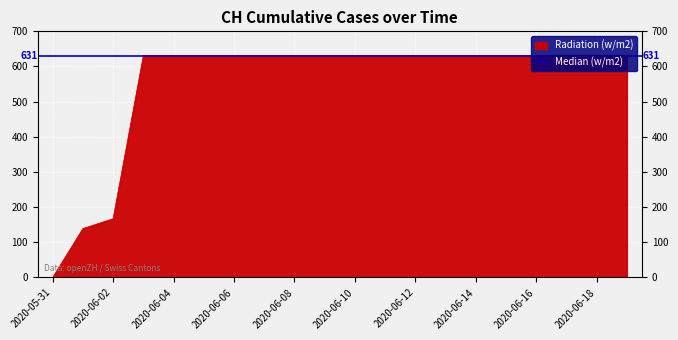

Which label corresponds to the smallest value in the chart?

2020-05-31